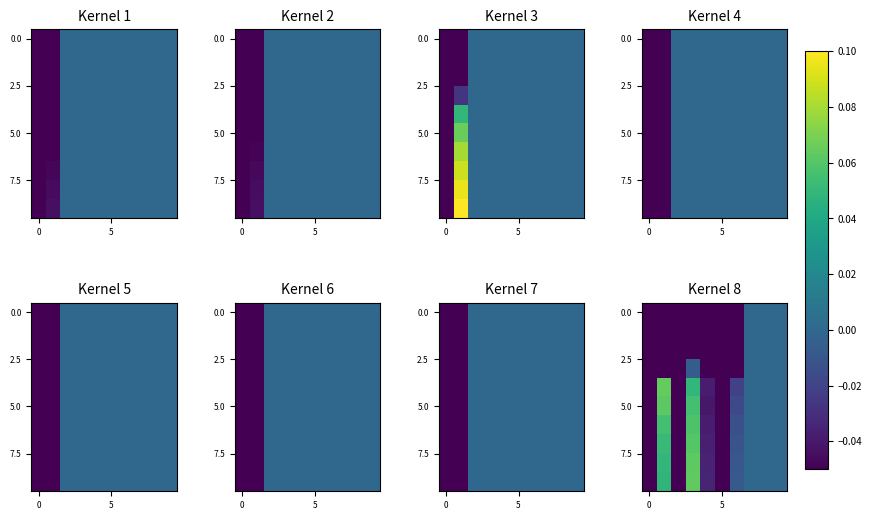

How many series are shown in this chart?

10